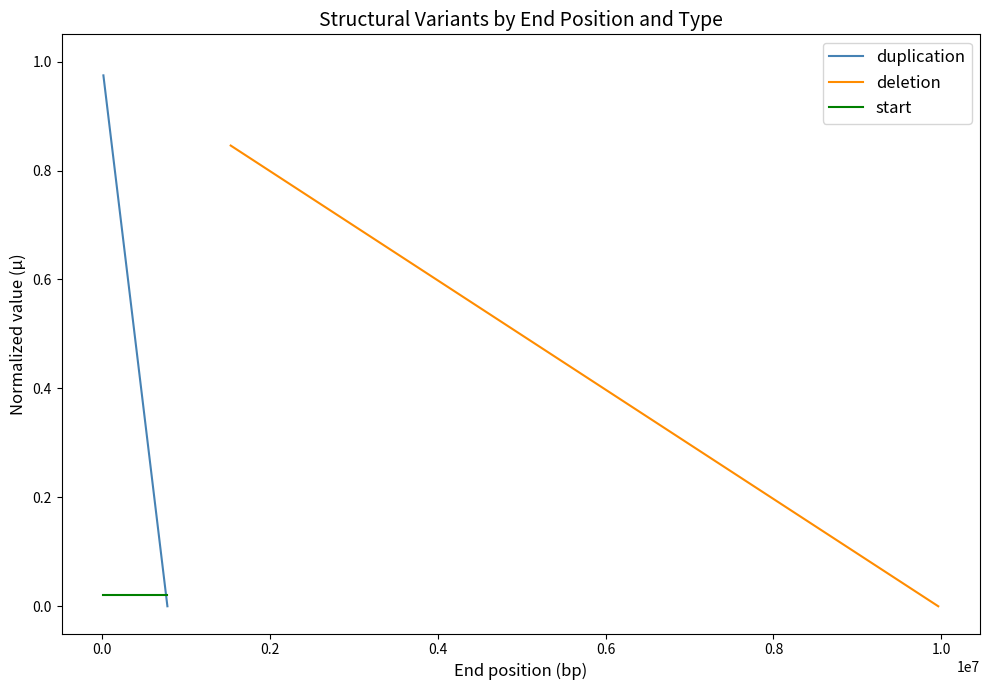

What are all the series names shown in the legend?

duplication, deletion, start